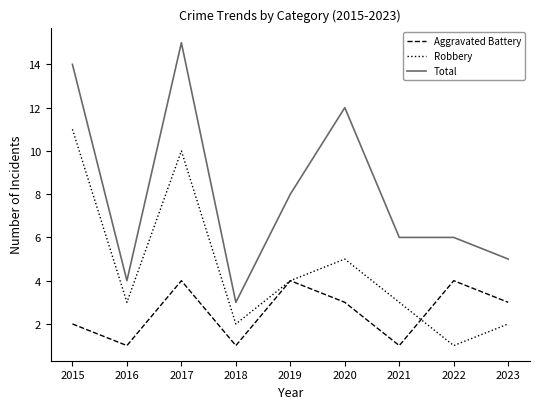

In Aggravated Battery, how many points are lower than both neighbors (excluding endpoints)?

3